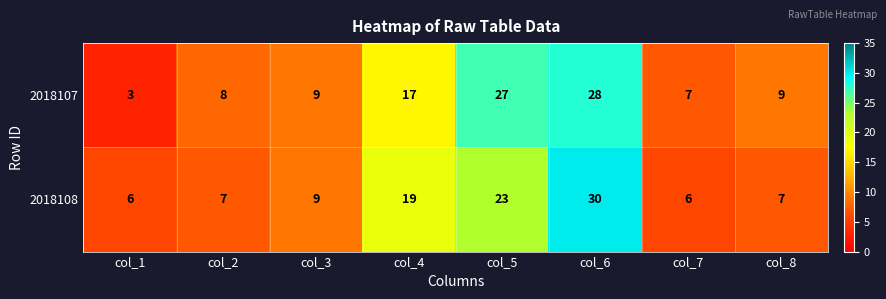

How many series are shown in this chart?

2